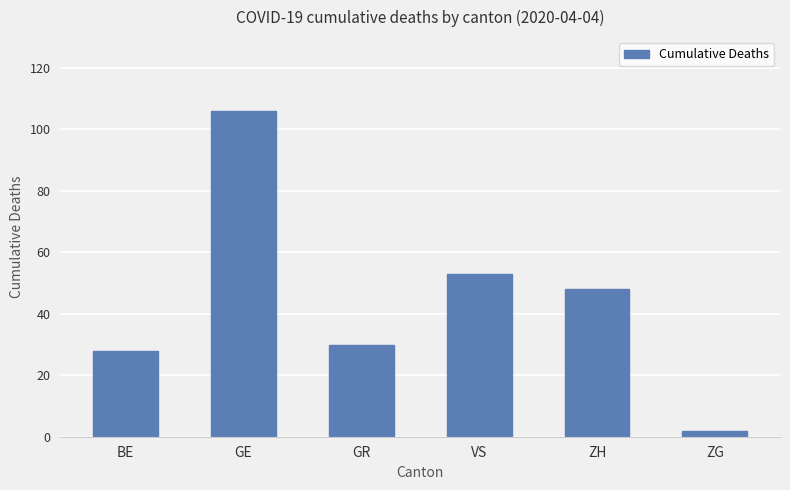

Reading right to left, extract all data points from this chart.

2	48	53	30	106	28